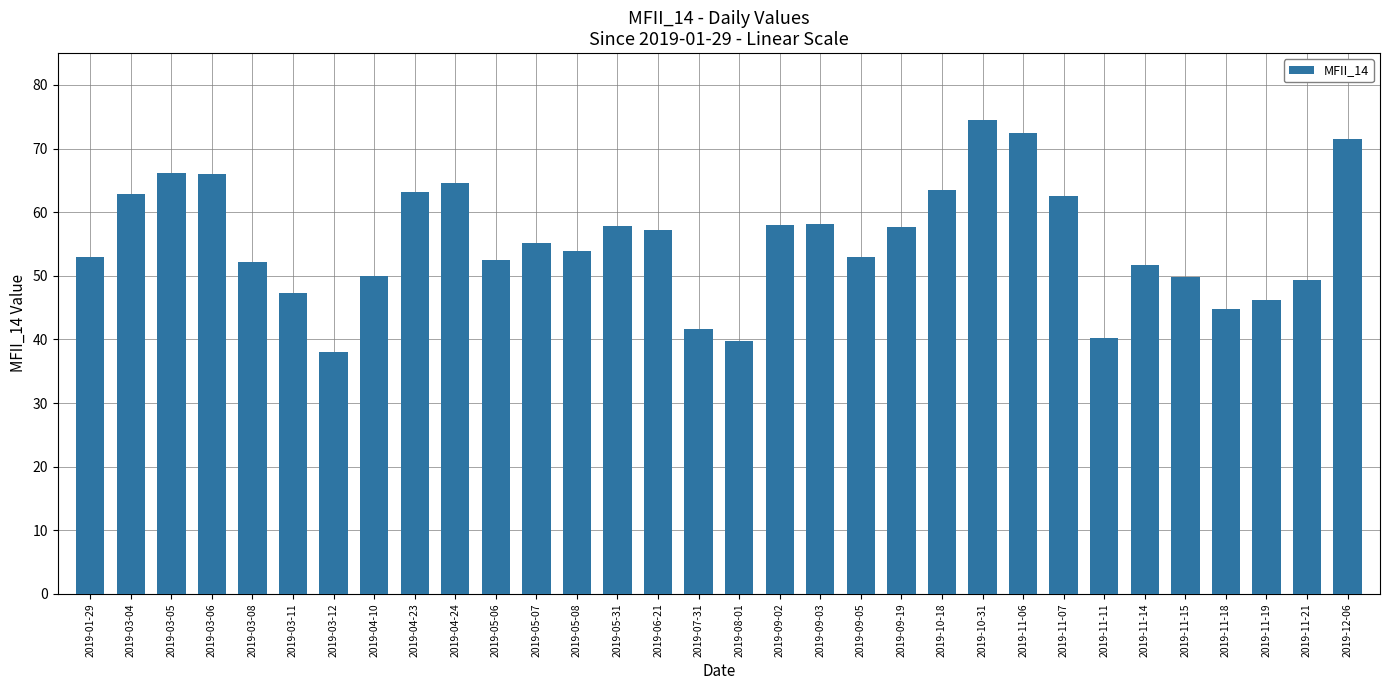

What is the approximate value at 2019-03-12?

38.0